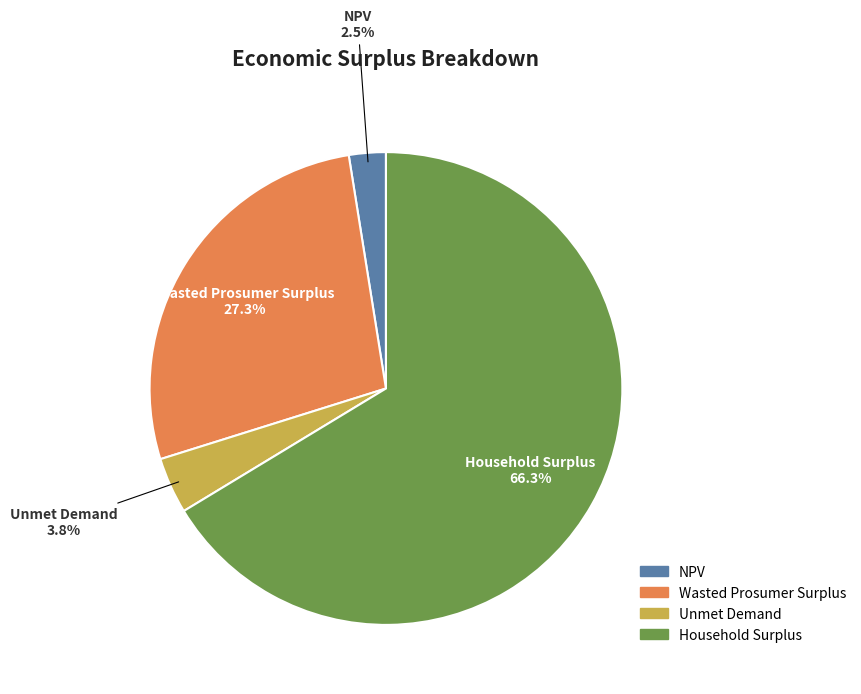

Rank the categories by value from lowest to highest.

NPV, Unmet Demand, Wasted Prosumer Surplus, Household Surplus